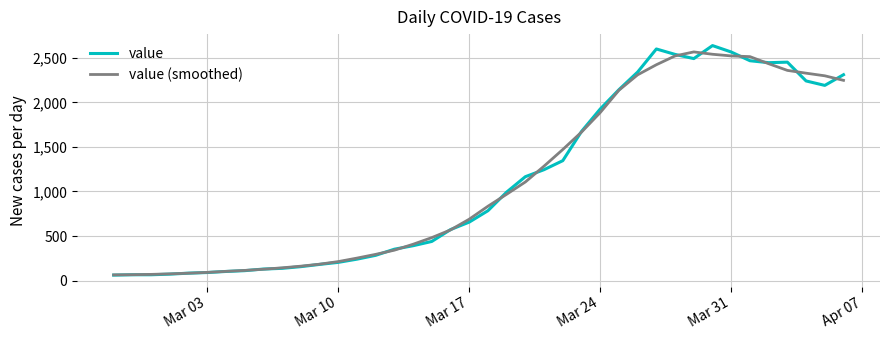

What is the greatest value displayed?

2638.0